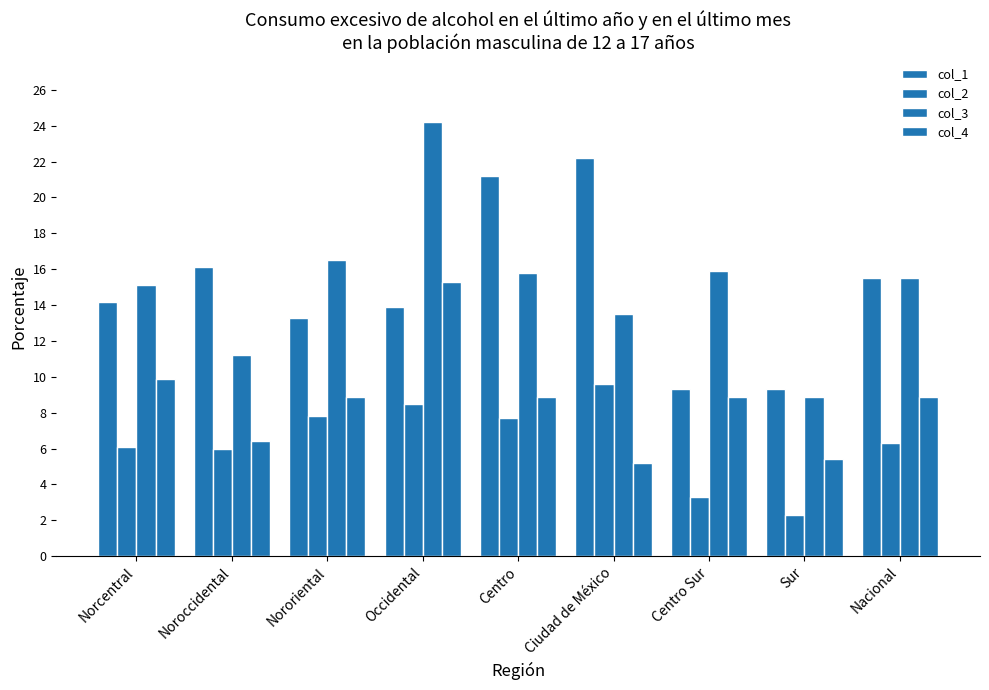

What is the label of the 5th bar from the right?

Centro